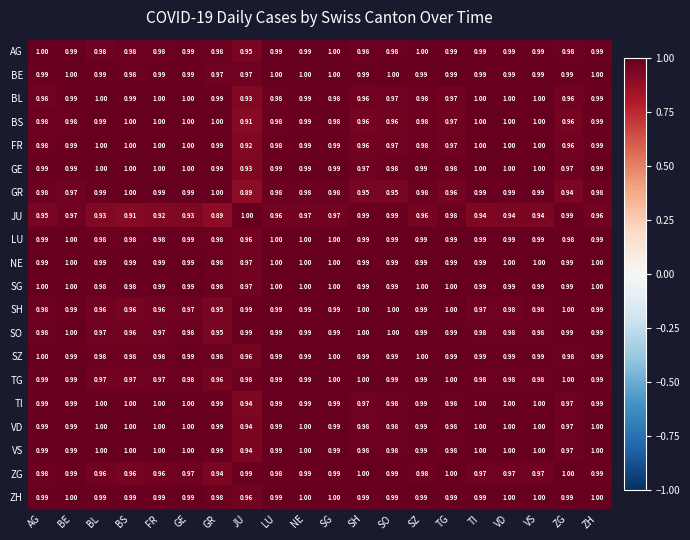

Between BE and BL, which series saw the biggest shift?

JU